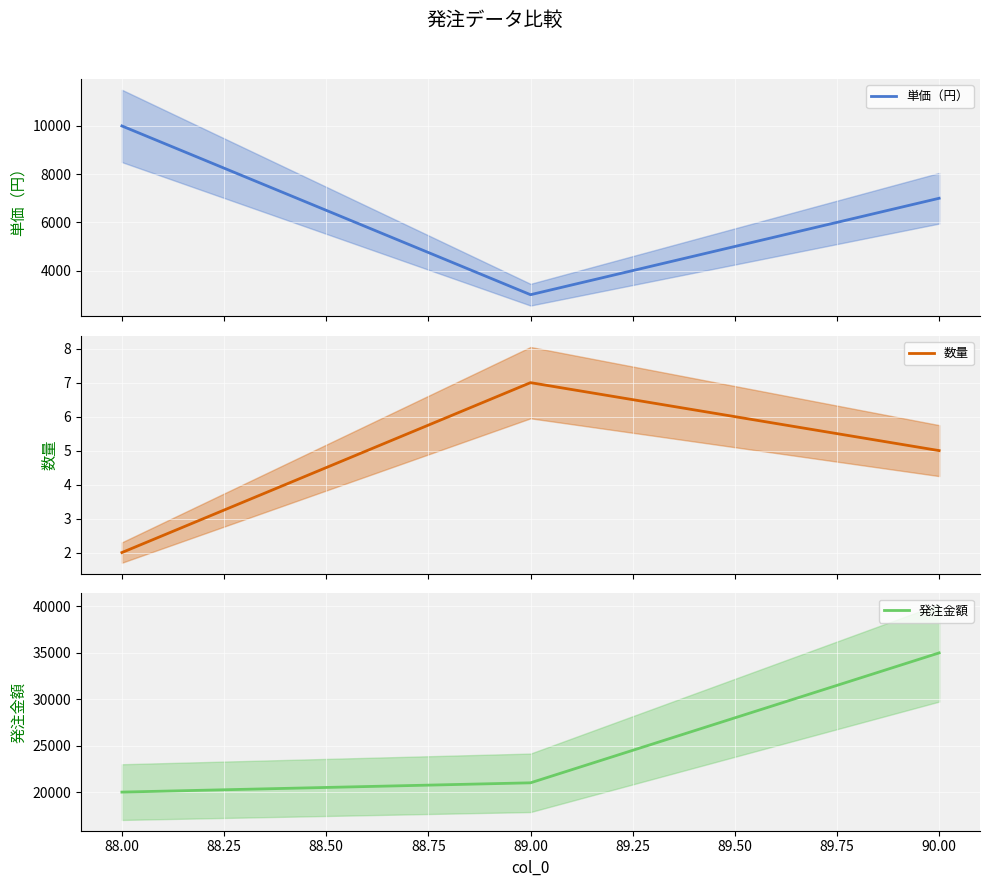

The value of 発注金額 at 89.00 is 28450. True or false?

False